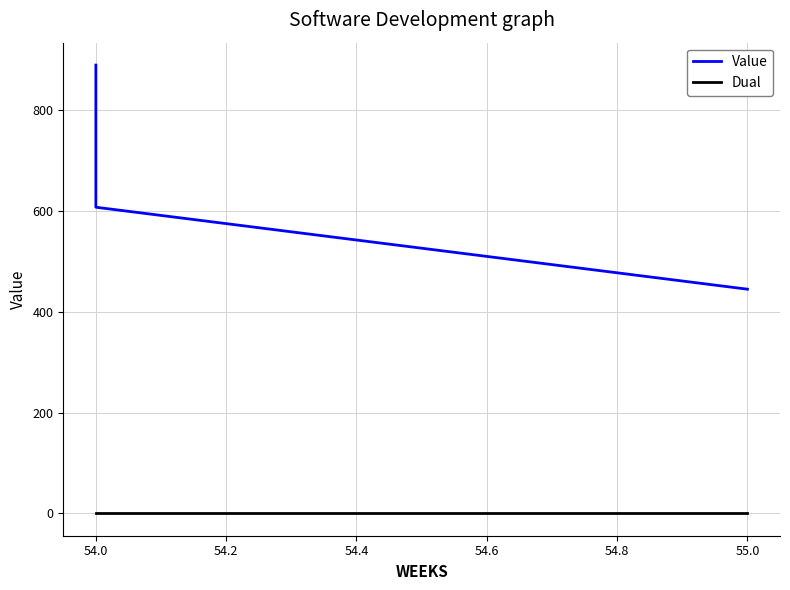

What is the label of the 2nd point from the left?

54.0